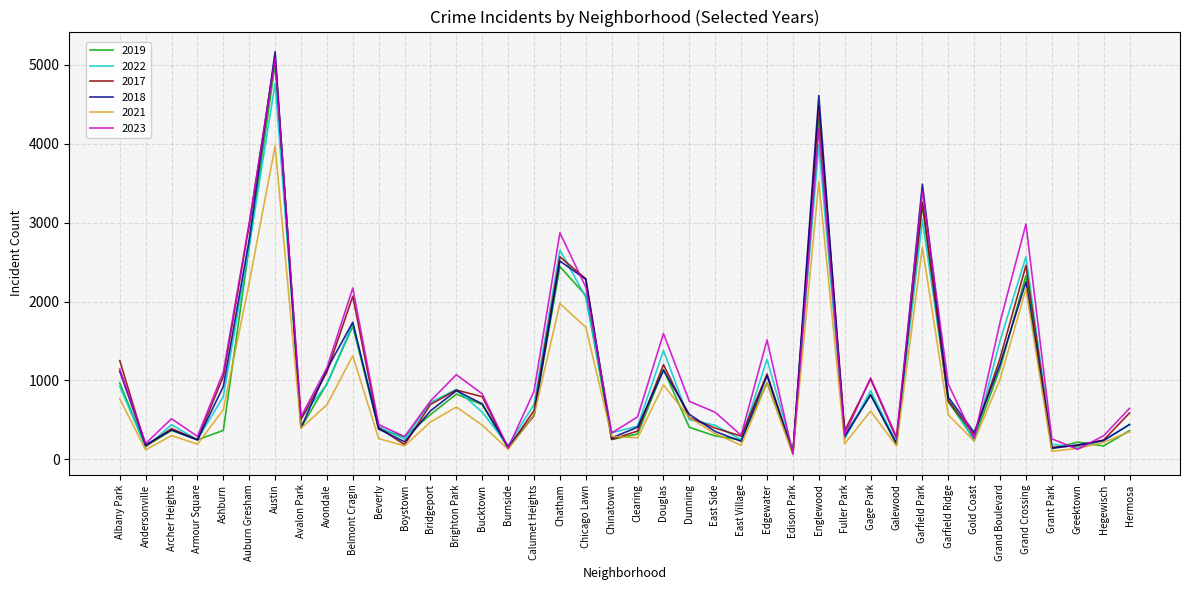

Is the value of 2019 at Garfield Park greater than the value of 2023 at Clearing?

Yes